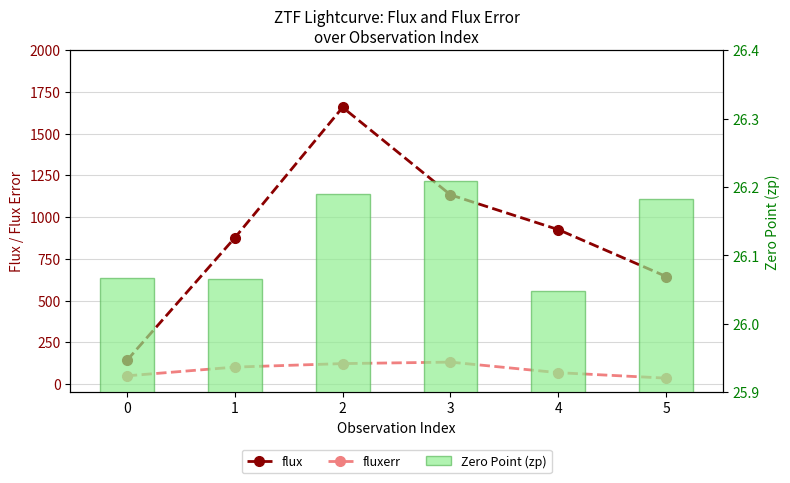

Read the flux value at 3.

1133.7